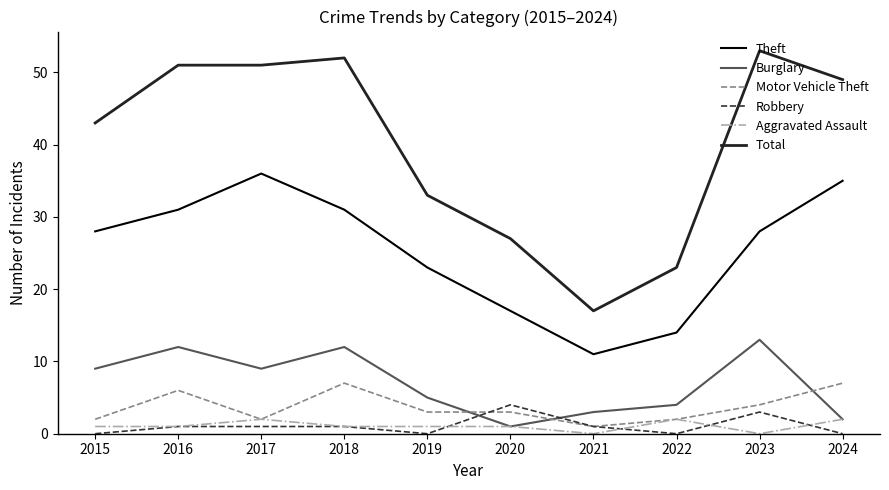

How many interior local valleys does the Burglary series have?

2